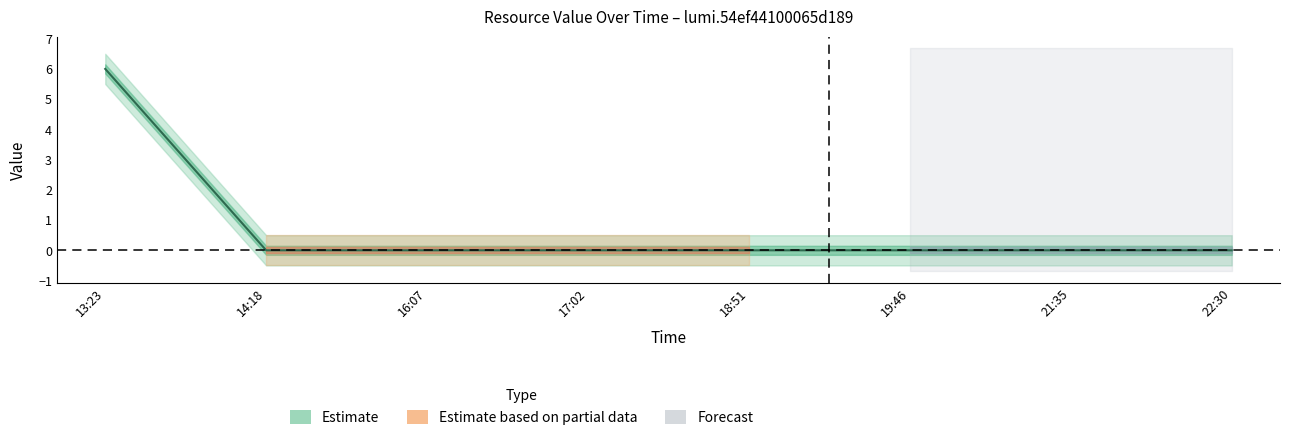

Reading right to left, transcribe all the data shown in this chart.

Estimate: 0	0	0	0	0	0	0	6
Estimate based on partial data: 0	0	0	0	0	0	0	0
Forecast: 0	0	0	0	0	0	0	0